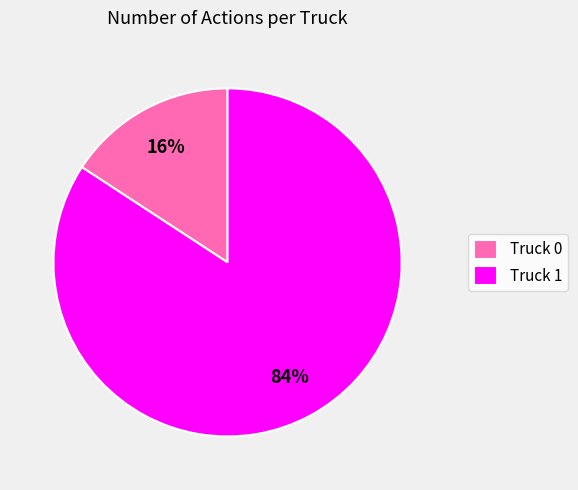

Which has a higher value, Truck 1 or Truck 0?

Truck 1